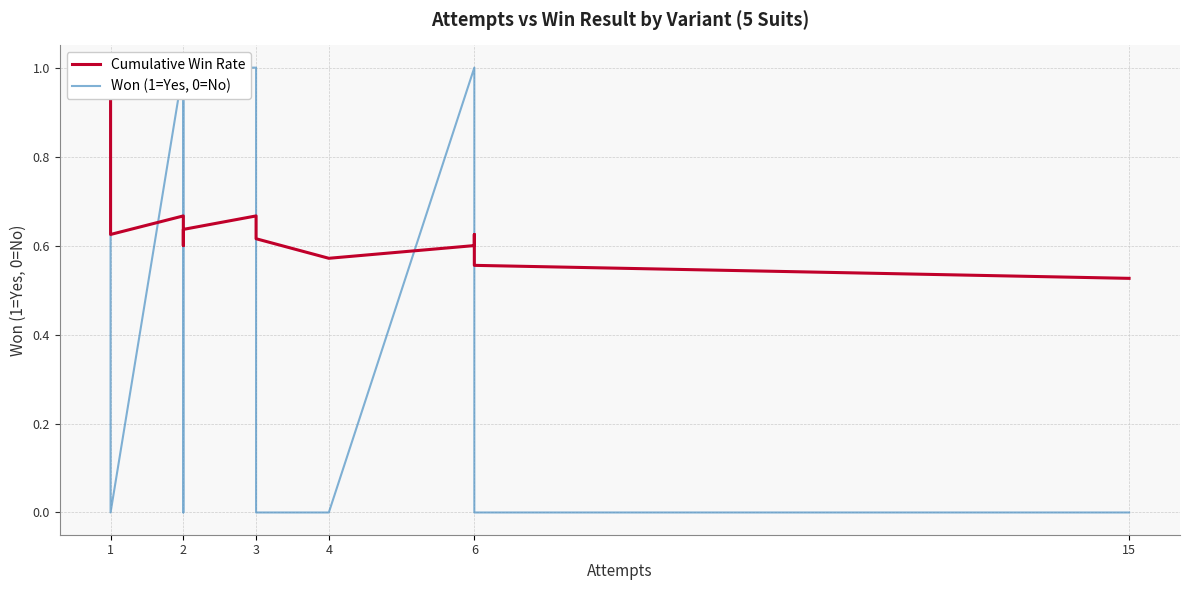

At which category is the sum across all series the highest?

1